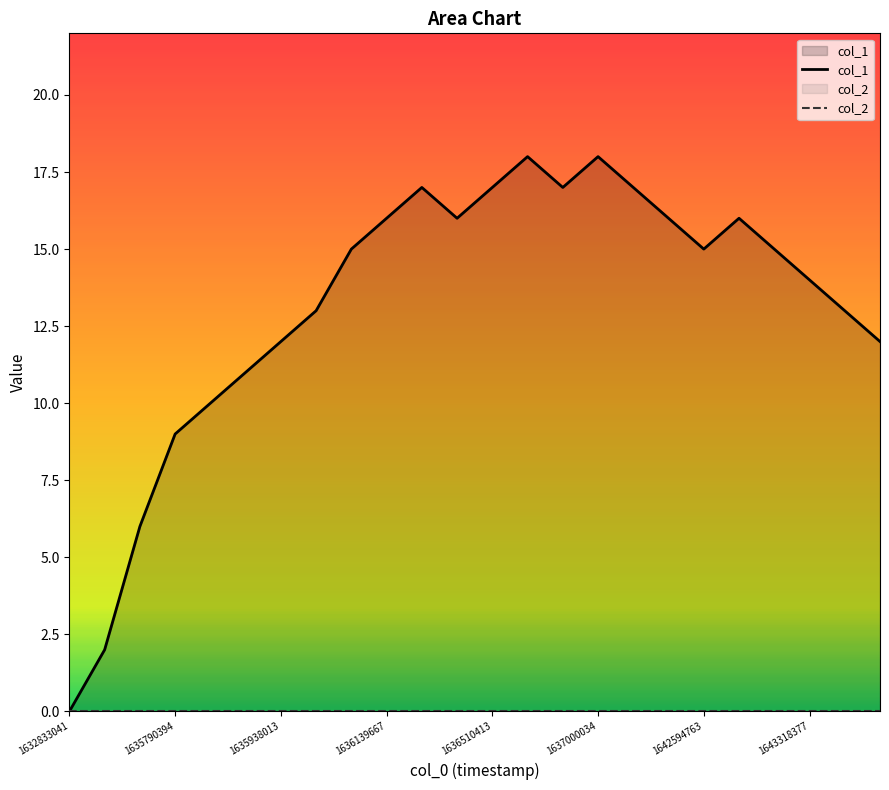

In col_1, how many points are lower than both neighbors (excluding endpoints)?

3